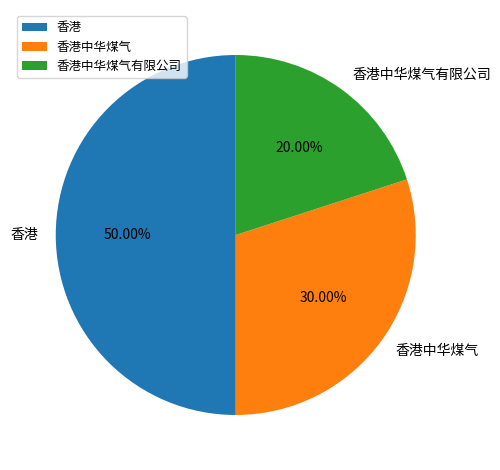

To the nearest percent, what is the difference between the largest and smallest slice percentages?

30%